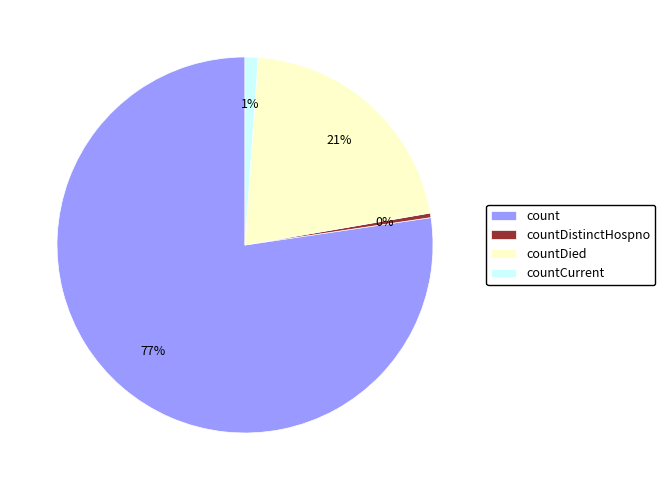

How many slices are in this pie chart?

4